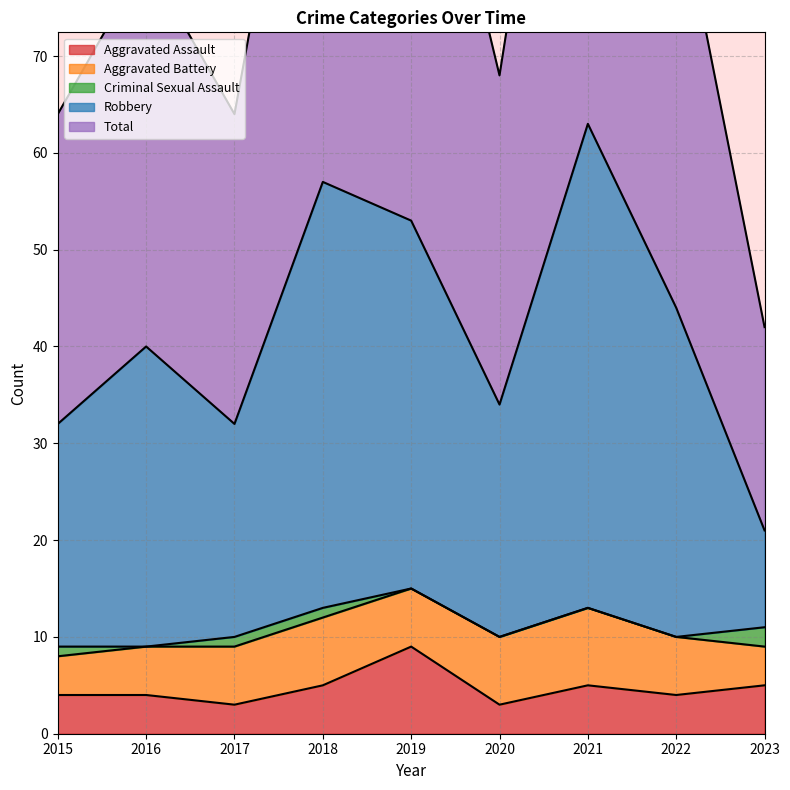

Which category has the highest value in the Aggravated Assault series?

2019